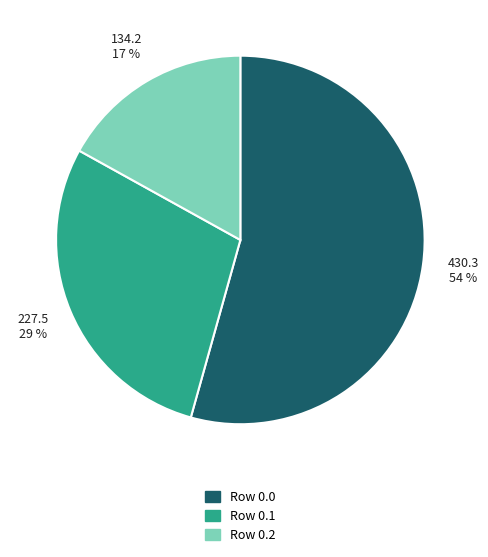

To the nearest percent, what is the average slice percentage?

33%